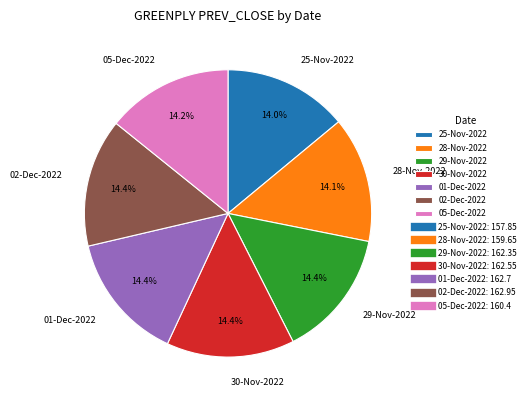

Is 30-Nov-2022 the majority of the pie?

No